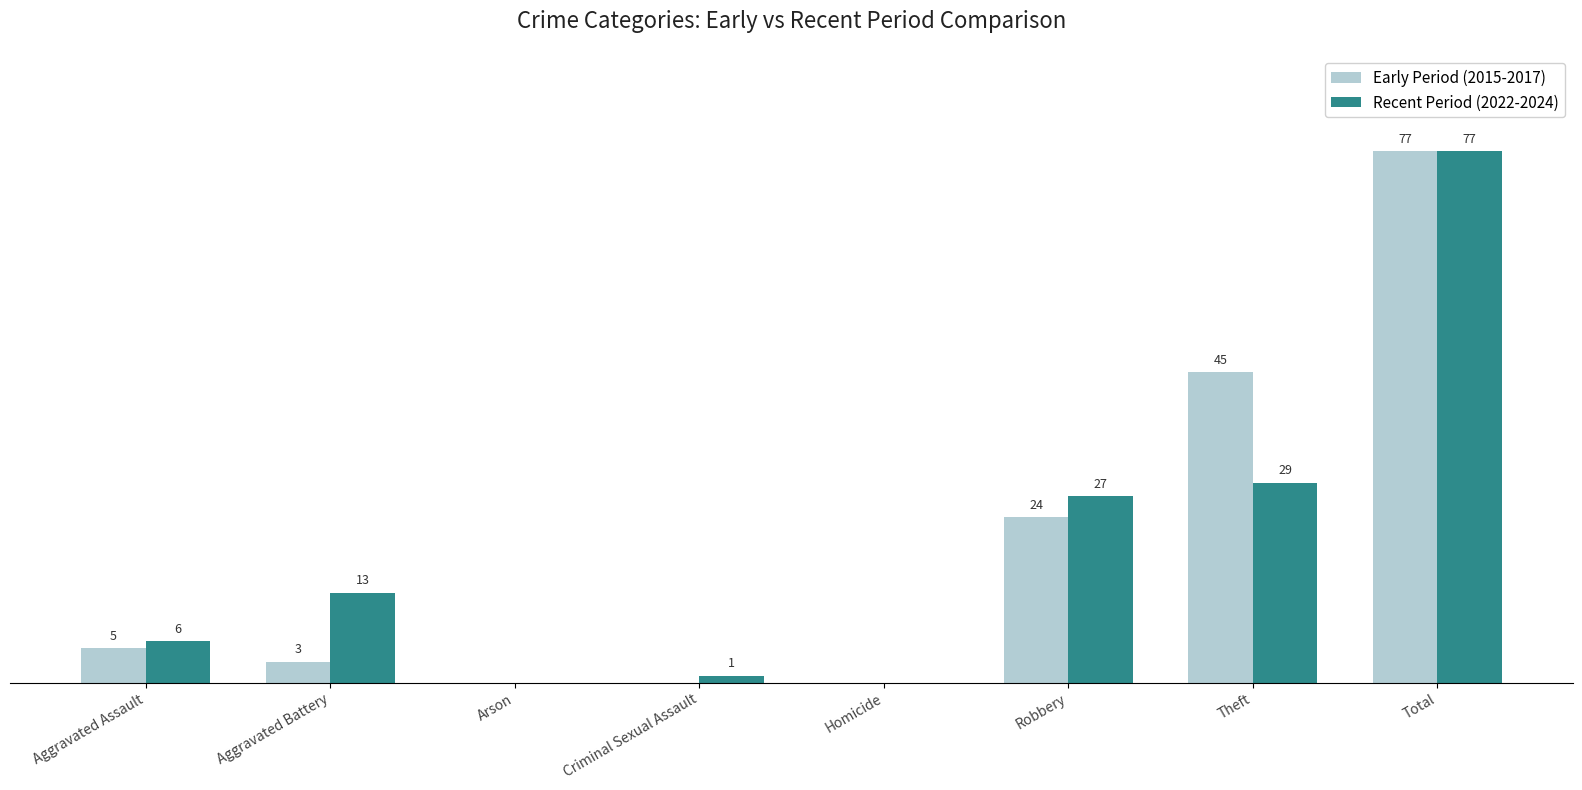

At which label is Recent Period (2022-2024) closest to 38?

Theft